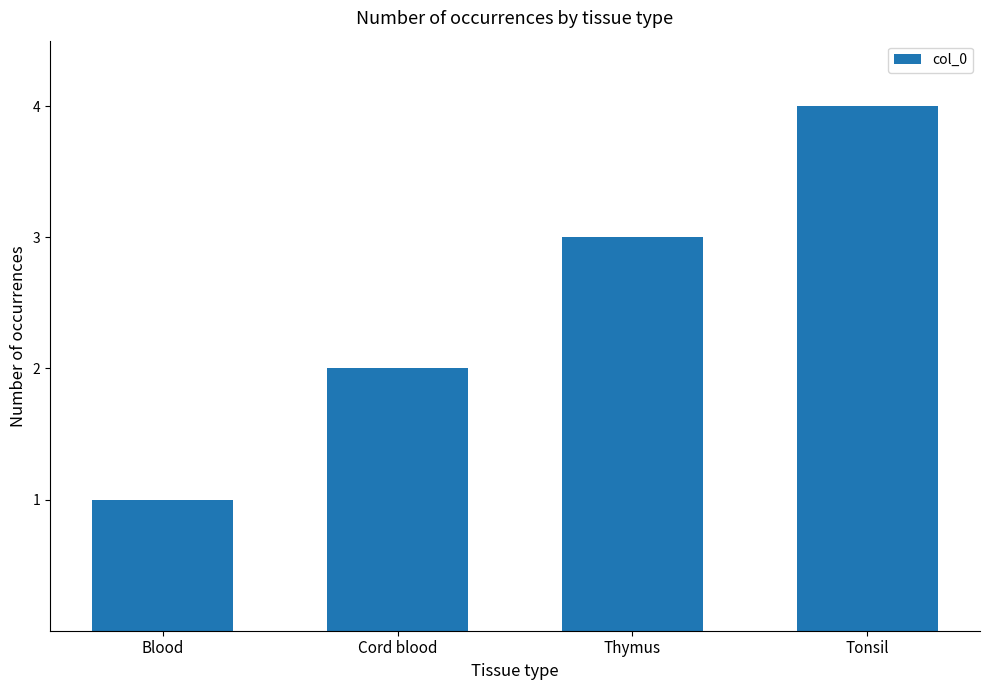

What is the label of the 2nd bar from the left?

Cord blood